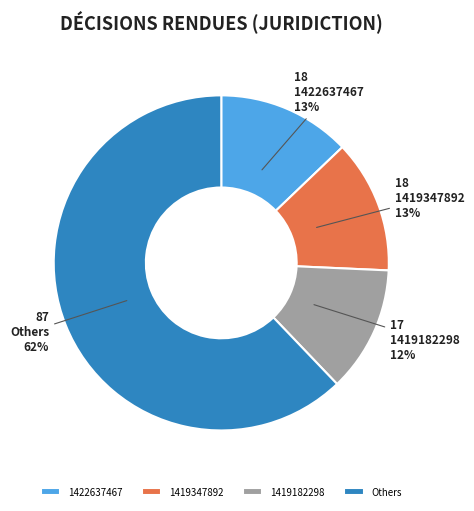

Combined, do 1422637467 and 1419347892 account for over 50%?

No